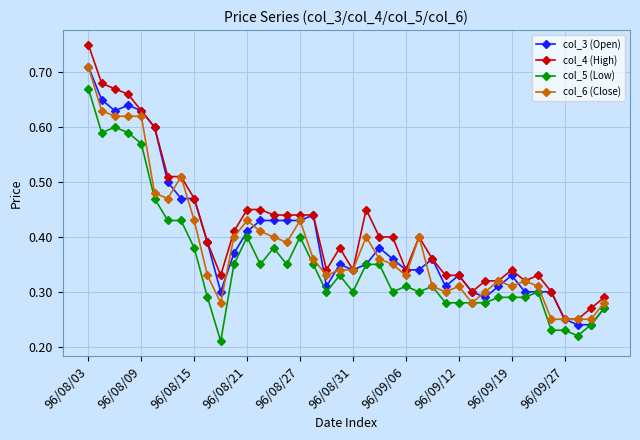

Which series has the largest total across all categories?

col_4 (High)